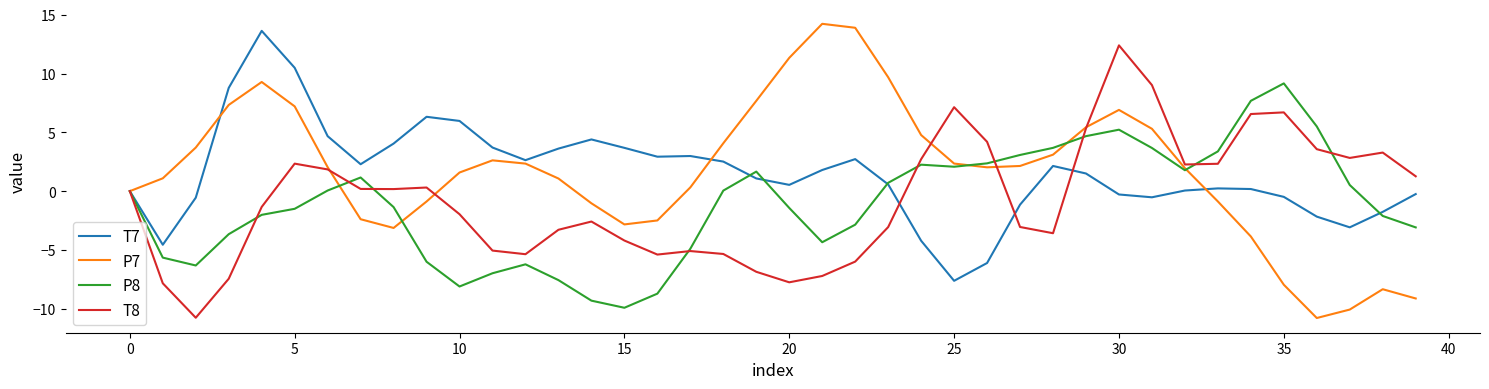

Which series has the widest spread of values?

P7